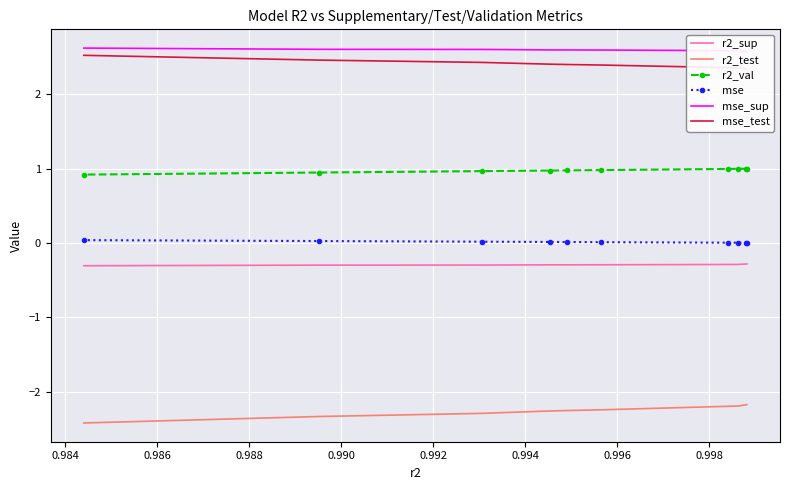

How many lines are shown in the chart?

6